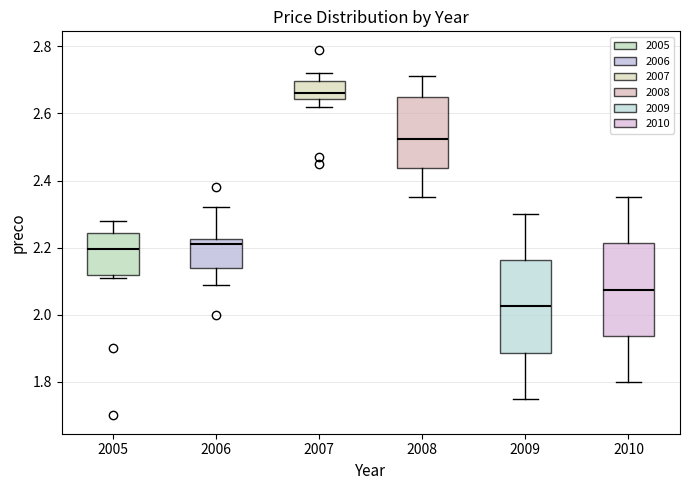

Reading left to right, read every box against the y-axis: the position of its median line, the range the box covers, and the ends of its whiskers. The values are not printed on the chart, so give them approximately, as read against the axis.

2005: median 2.20, box 2.12 to 2.24, whiskers 2.12 (just below the box's lower edge) to 2.28
2006: median 2.22 (just below the box's upper edge), box 2.14 to 2.22, whiskers 2.10 to 2.32
2007: median 2.66, box 2.64 to 2.70, whiskers 2.62 to 2.72
2008: median 2.52, box 2.44 to 2.66, whiskers 2.36 to 2.72
2009: median 2.02, box 1.88 to 2.16, whiskers 1.76 to 2.30
2010: median 2.08, box 1.94 to 2.22, whiskers 1.80 to 2.36